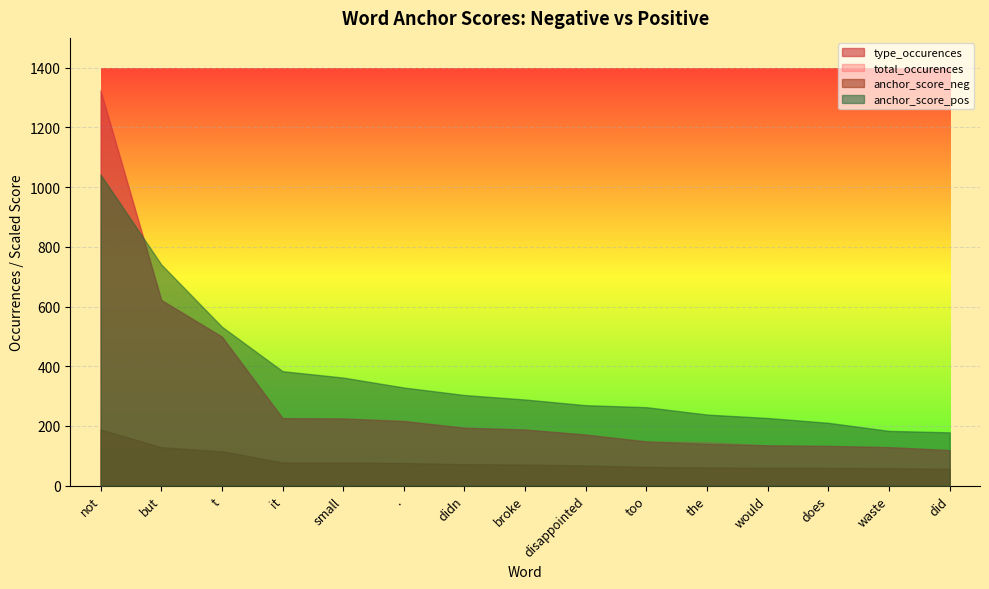

Read the type_occurences value at waste.

129.0